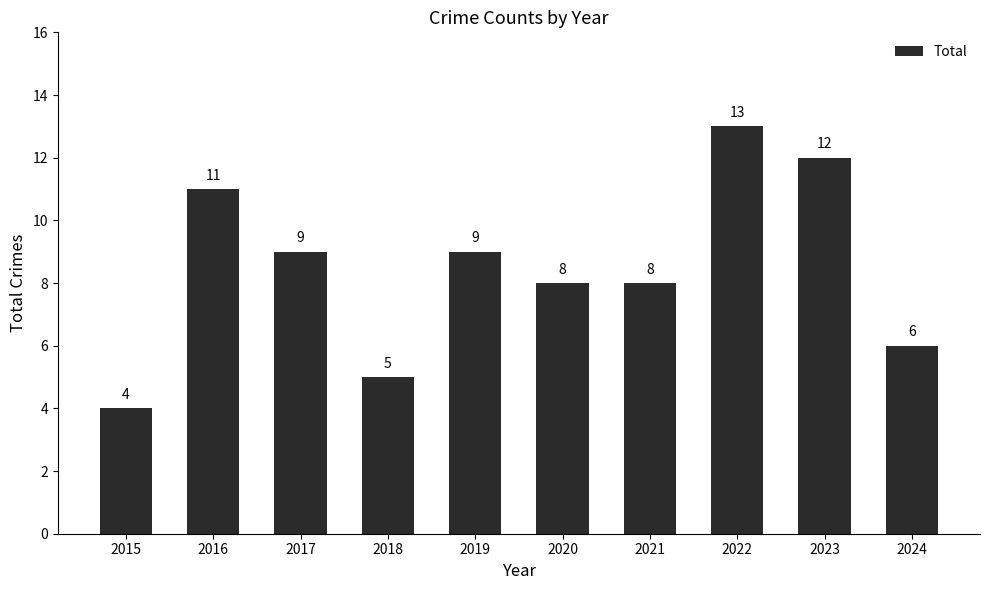

Are the bars grouped side by side (vs. stacked)?

No